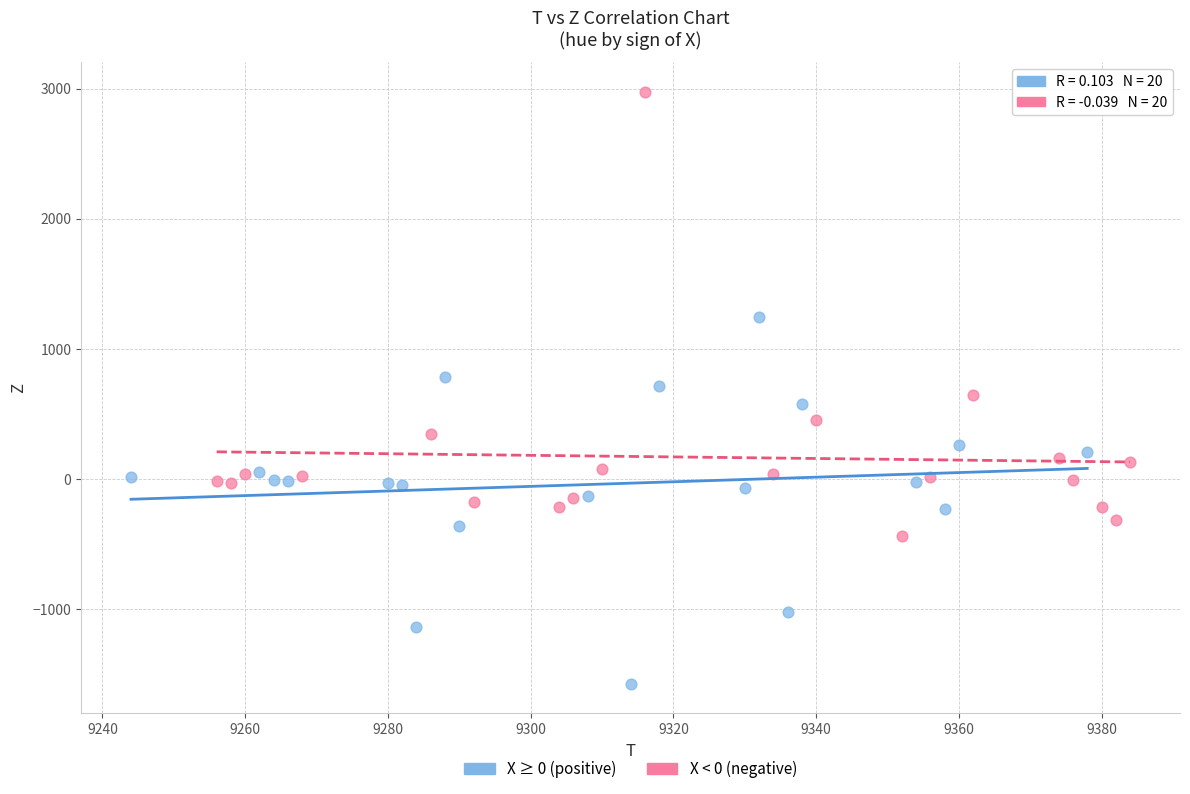

Which series reaches the maximum Y coordinate?

X < 0 (negative)